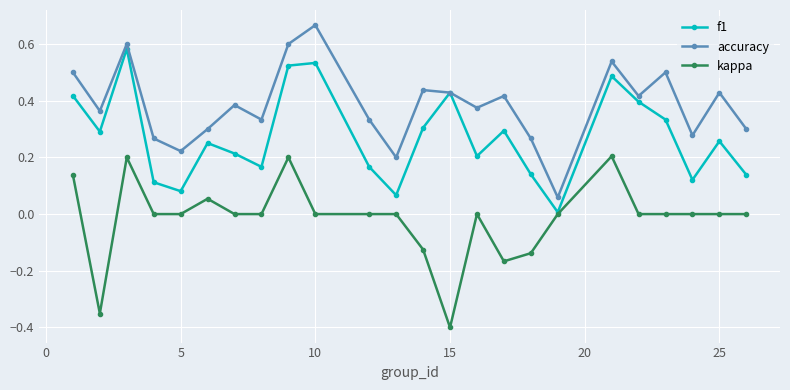

List the series in order of their overall mean, highest first.

accuracy, f1, kappa